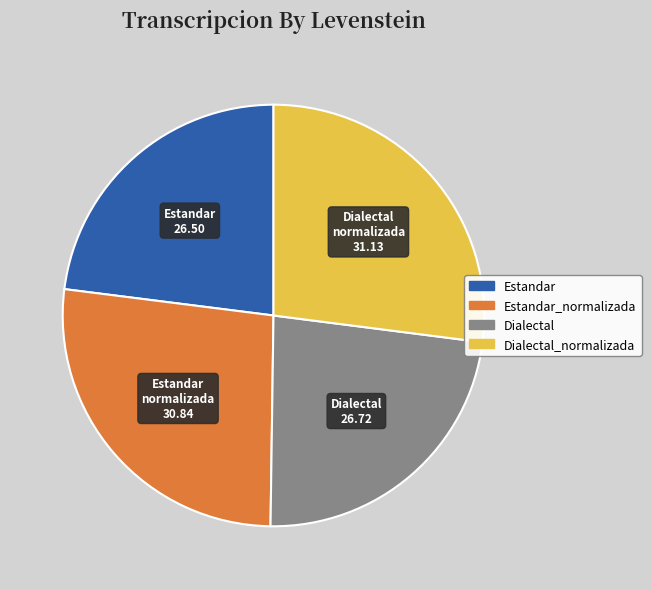

Does any single category account for the majority?

No